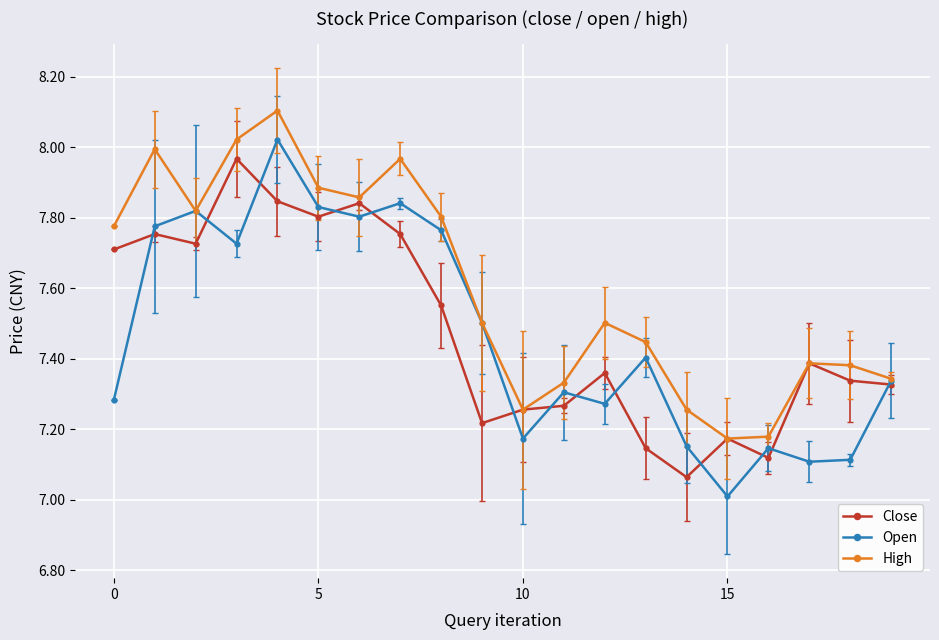

Does the chart have visible grid lines?

Yes